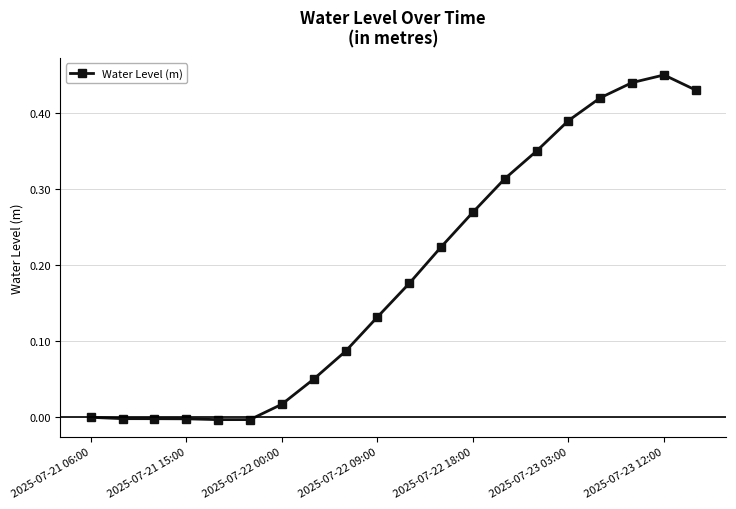

What is the difference between the second highest and second lowest values?

0.4